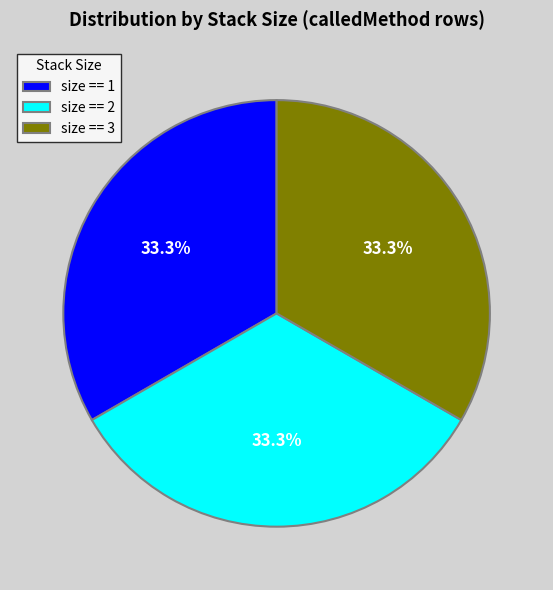

What is the ratio of the value at size == 2 to the value at size == 3?

1.0